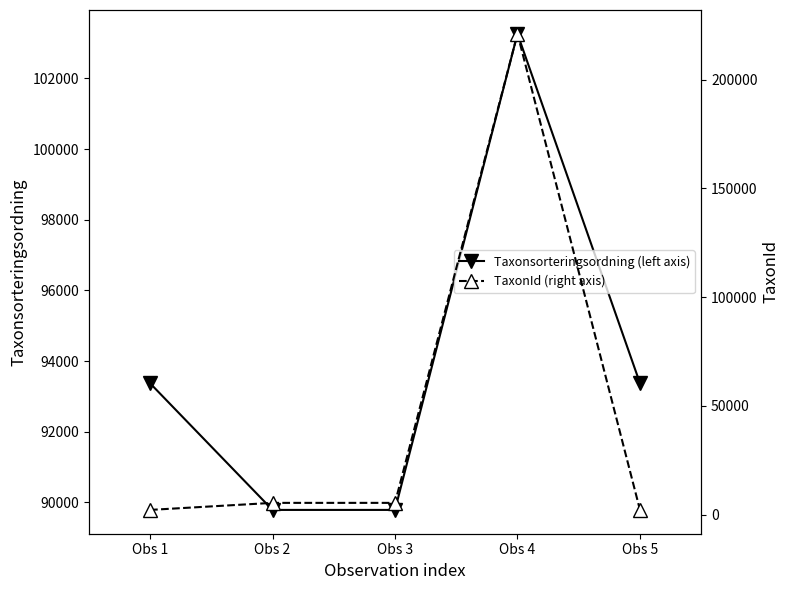

At which label does TaxonId (right axis) first exceed 5420?

Obs 4